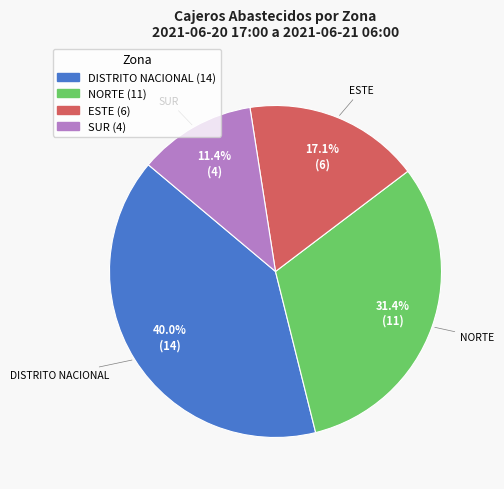

To the nearest percent, what is the difference between the largest and smallest slice percentages?

29%